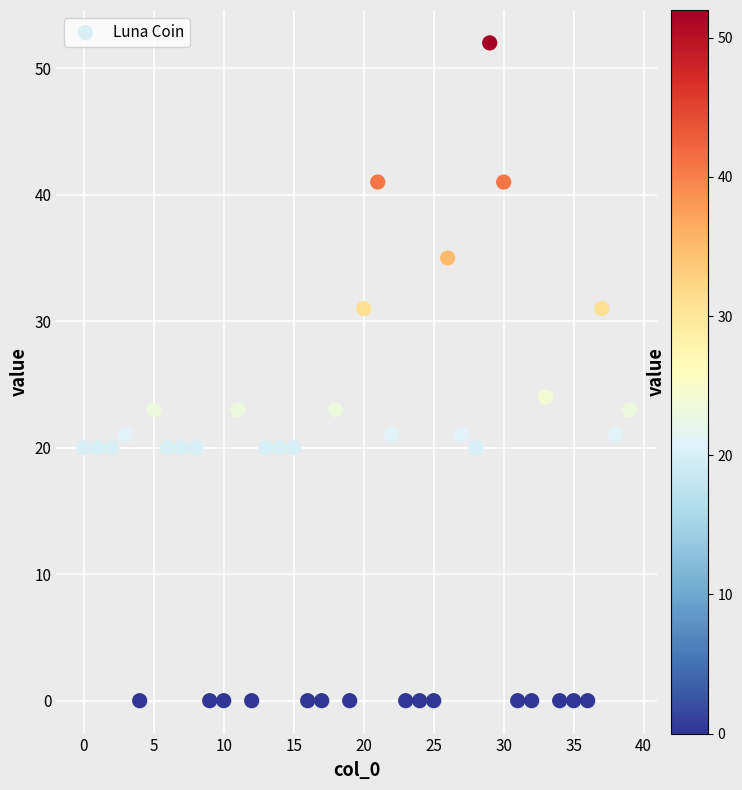

What Y value in the scatter plot is closest to 26?

24